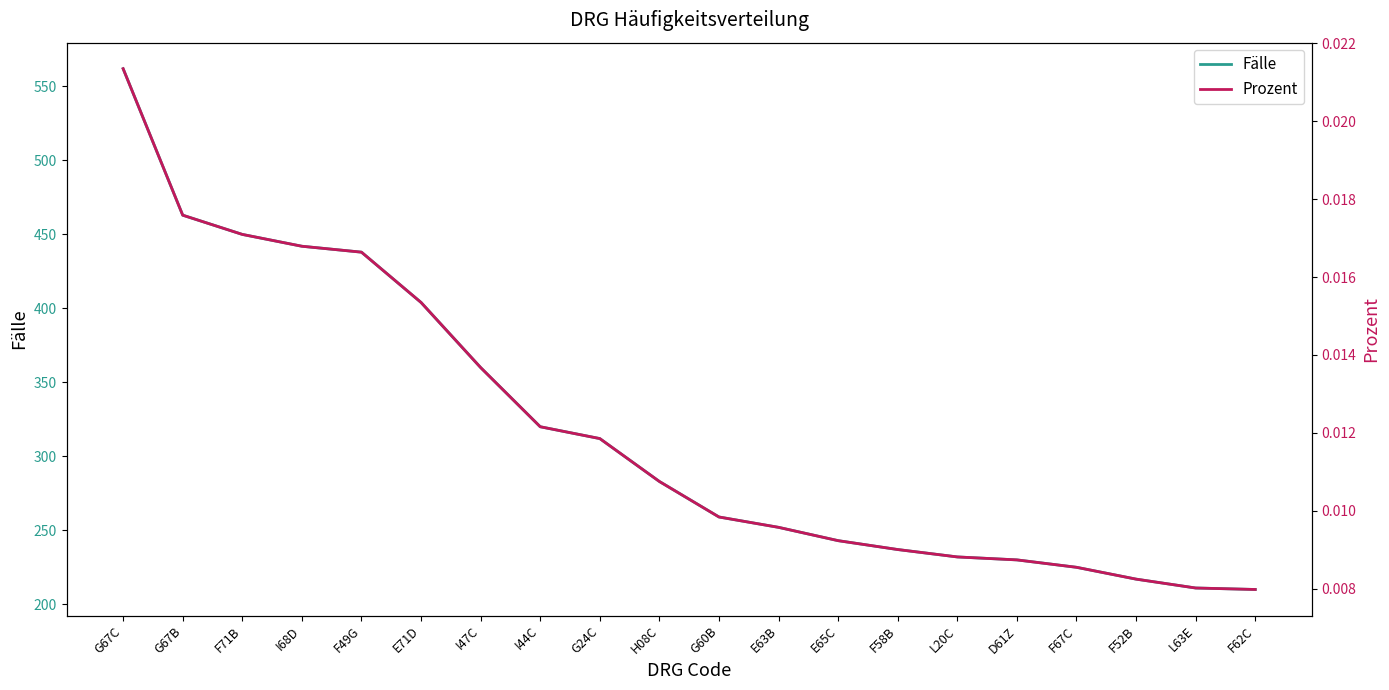

Reading left to right, what are all the values shown in this chart?

Fälle: G67C=562.0	G67B=463.0	F71B=450.0	I68D=442.0	F49G=438.0	E71D=404.0	I47C=360.0	I44C=320.0	G24C=312.0	H08C=283.0	G60B=259.0	E63B=252.0	E65C=243.0	F58B=237.0	L20C=232.0	D61Z=230.0	F67C=225.0	F52B=217.0	L63E=211.0	F62C=210.0
Prozent: G67C=0.0	G67B=0.0	F71B=0.0	I68D=0.0	F49G=0.0	E71D=0.0	I47C=0.0	I44C=0.0	G24C=0.0	H08C=0.0	G60B=0.0	E63B=0.0	E65C=0.0	F58B=0.0	L20C=0.0	D61Z=0.0	F67C=0.0	F52B=0.0	L63E=0.0	F62C=0.0